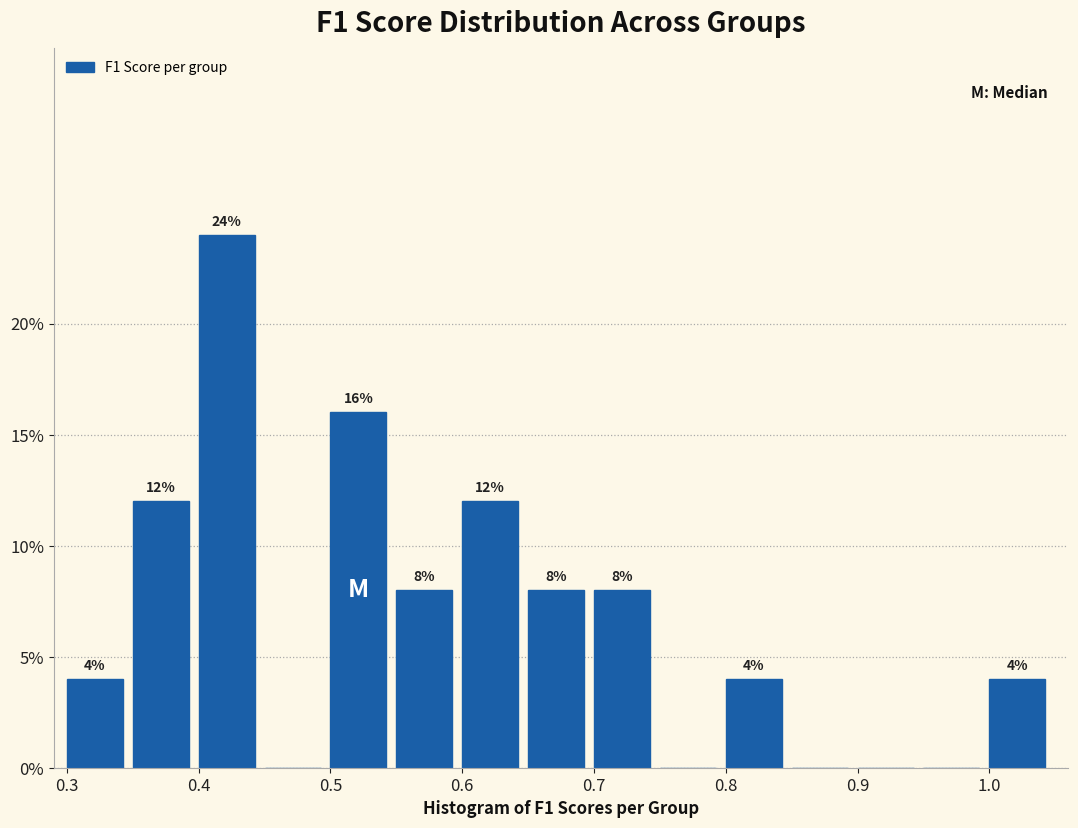

Which range on the x-axis has the tallest bar?

0.40 to 0.45